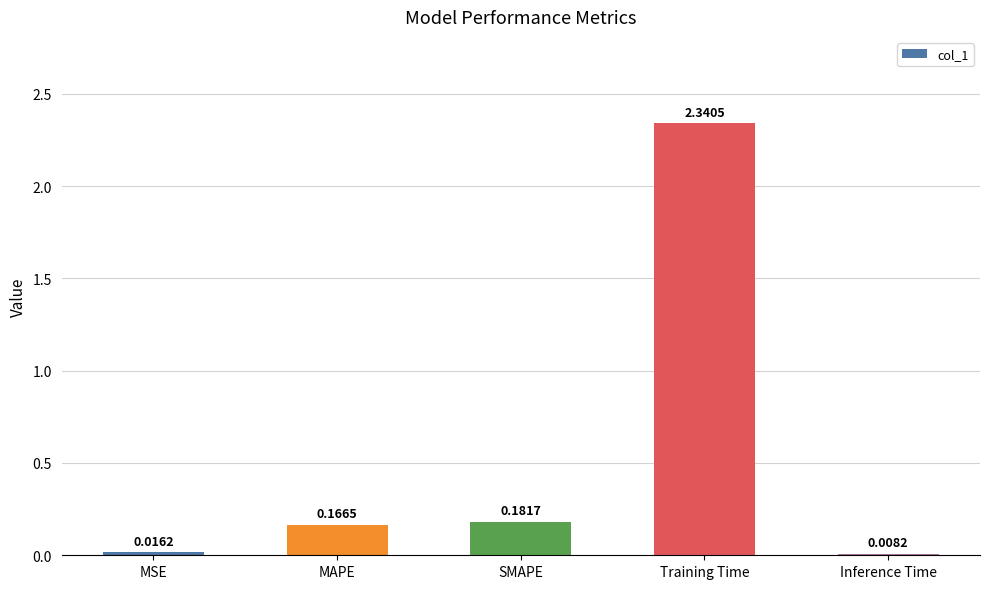

Is it true that the value at SMAPE is 0.3?

False